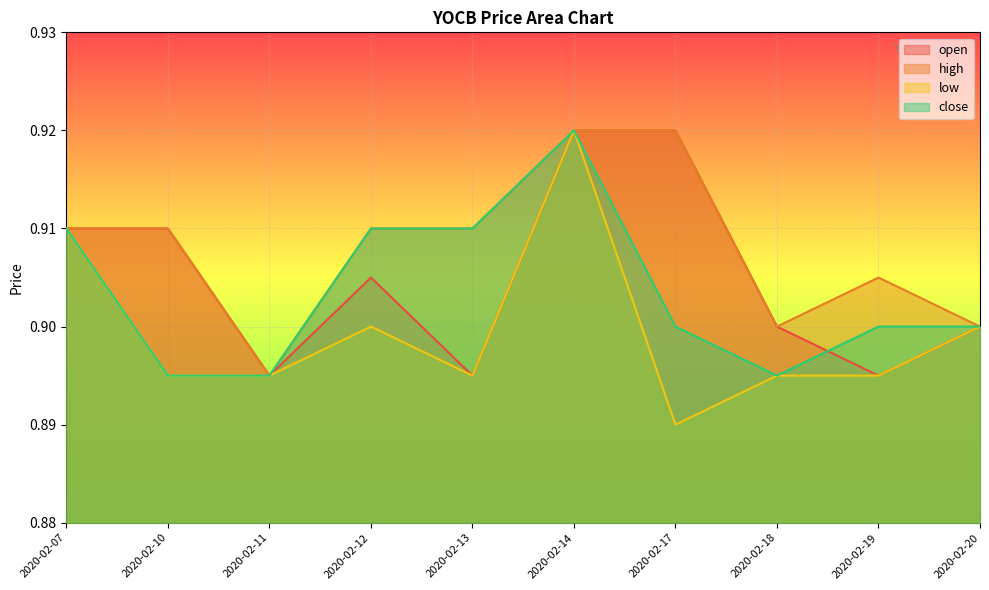

List the labels in order of close value, smallest first.

2020-02-10, 2020-02-11, 2020-02-18, 2020-02-17, 2020-02-19, 2020-02-20, 2020-02-07, 2020-02-12, 2020-02-13, 2020-02-14